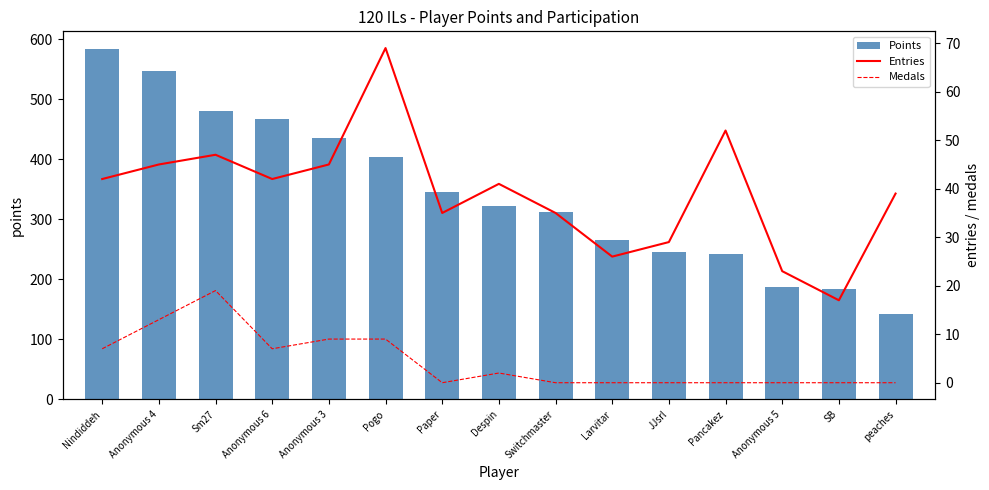

Reading right to left, transcribe all the data shown in this chart.

Points: peaches=142	SB=184	Anonymous 5=188	Pancakez=243	JJsrl=245	Larvitar=265	Switchmaster=313	Despin=322	Paper=345	Pogo=404	Anonymous 3=436	Anonymous 6=467	Sm27=480	Anonymous 4=547	Nindiddeh=584
Entries: peaches=39	SB=17	Anonymous 5=23	Pancakez=52	JJsrl=29	Larvitar=26	Switchmaster=35	Despin=41	Paper=35	Pogo=69	Anonymous 3=45	Anonymous 6=42	Sm27=47	Anonymous 4=45	Nindiddeh=42
Medals: peaches=0	SB=0	Anonymous 5=0	Pancakez=0	JJsrl=0	Larvitar=0	Switchmaster=0	Despin=2	Paper=0	Pogo=9	Anonymous 3=9	Anonymous 6=7	Sm27=19	Anonymous 4=13	Nindiddeh=7